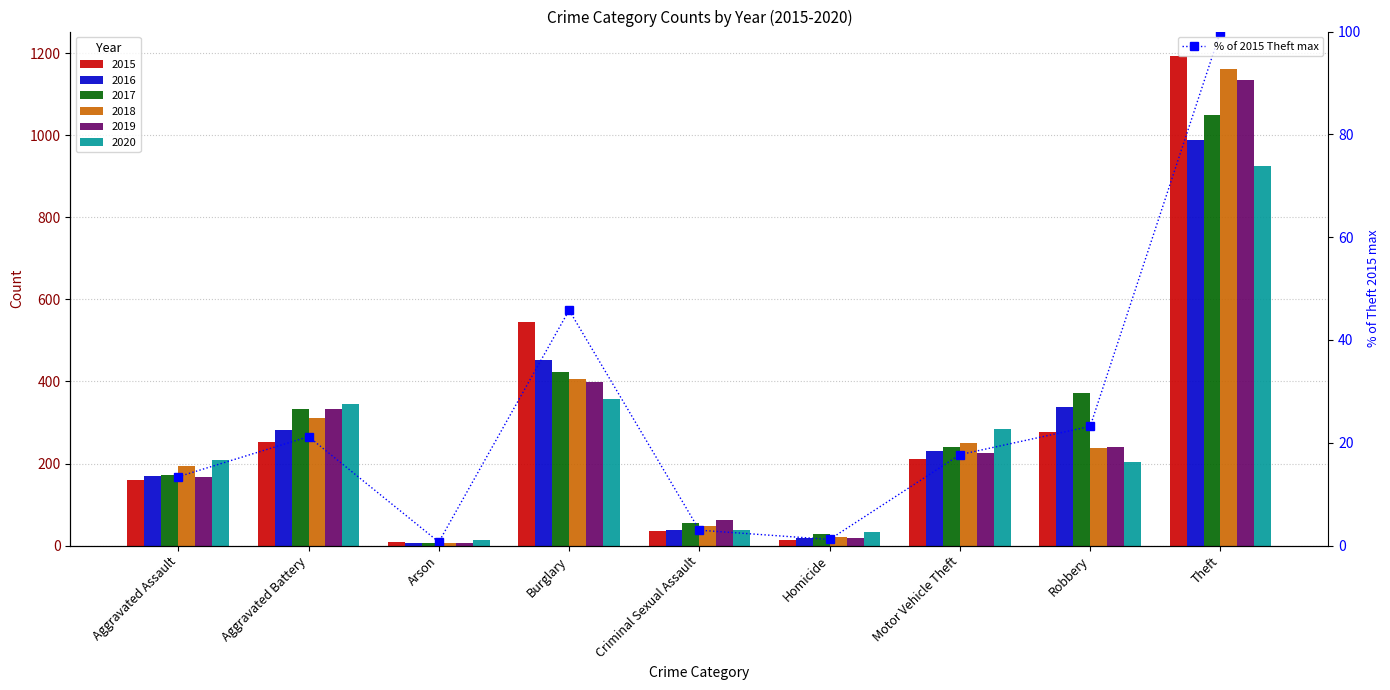

At which label does the data first exceed 17?

Aggravated Battery